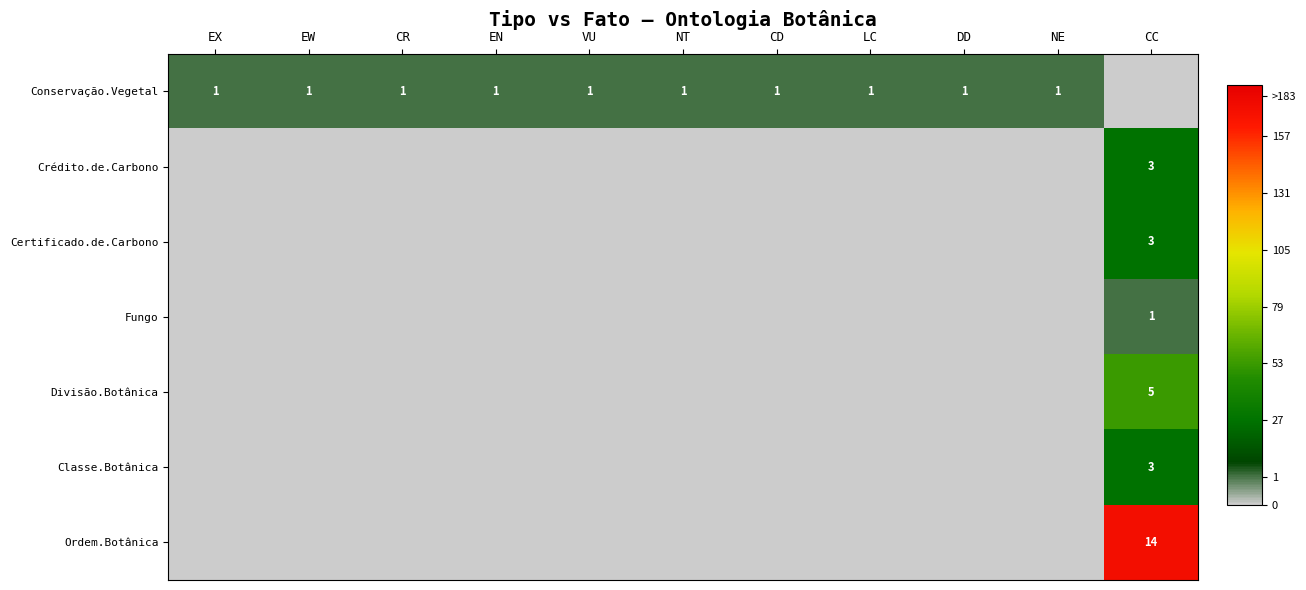

The value of Conservação.Vegetal at EX is 1. True or false?

True